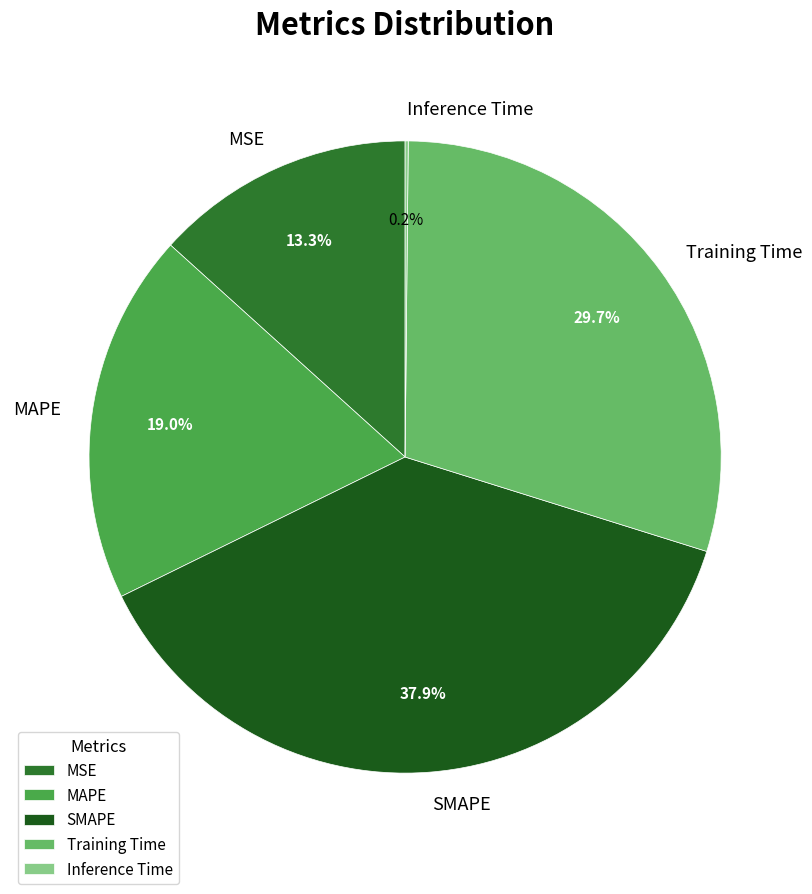

Which category has the biggest portion of the pie?

SMAPE